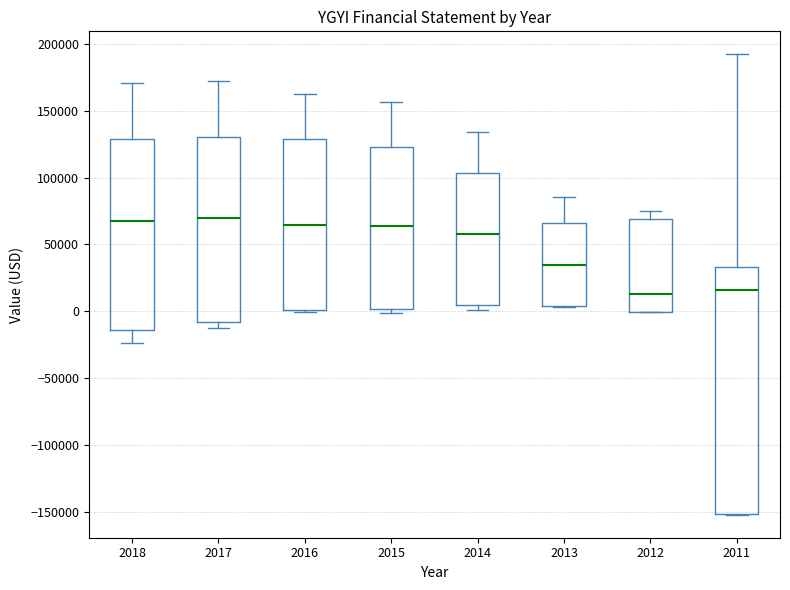

Reading left to right, read every box against the y-axis: the position of its median line, the range the box covers, and the ends of its whiskers. The values are not printed on the chart, so give them approximately, as read against the axis.

2018: median 65000, box -15000 to 130000, whiskers -25000 to 170000
2017: median 70000, box -10000 to 130000, whiskers -15000 to 170000
2016: median 65000, box 0 to 130000, whiskers 0 (just below the box's lower edge) to 165000
2015: median 65000, box 0 to 125000, whiskers 0 (just below the box's lower edge) to 155000
2014: median 60000, box 5000 to 105000, whiskers 0 to 135000
2013: median 35000, box 5000 to 65000, whiskers 5000 to 85000
2012: median 15000, box 0 to 70000, whiskers 0 to 75000
2011: median 15000, box -150000 to 35000, whiskers -150000 to 190000